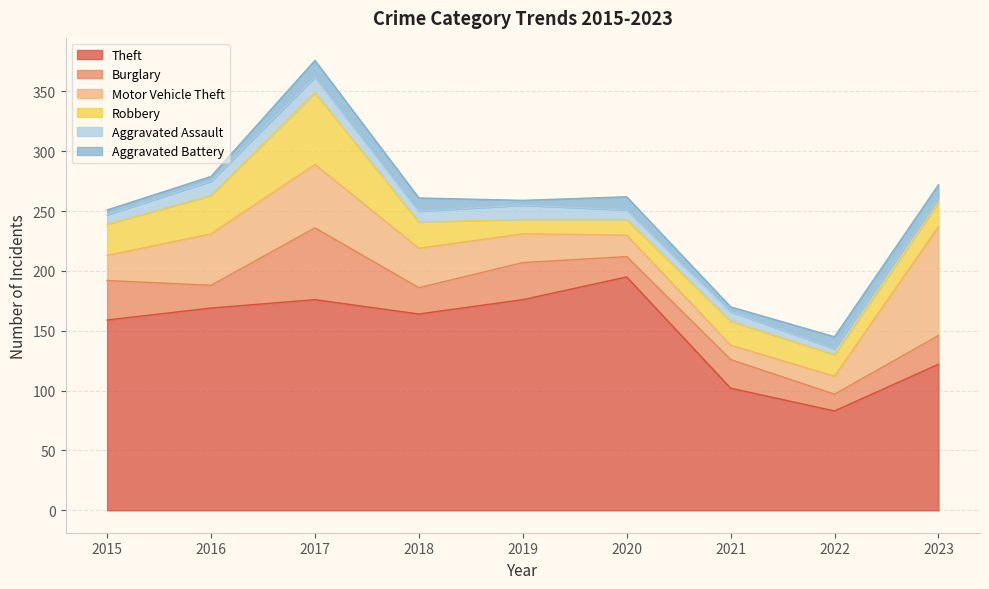

What is the maximum value shown in the chart?

195